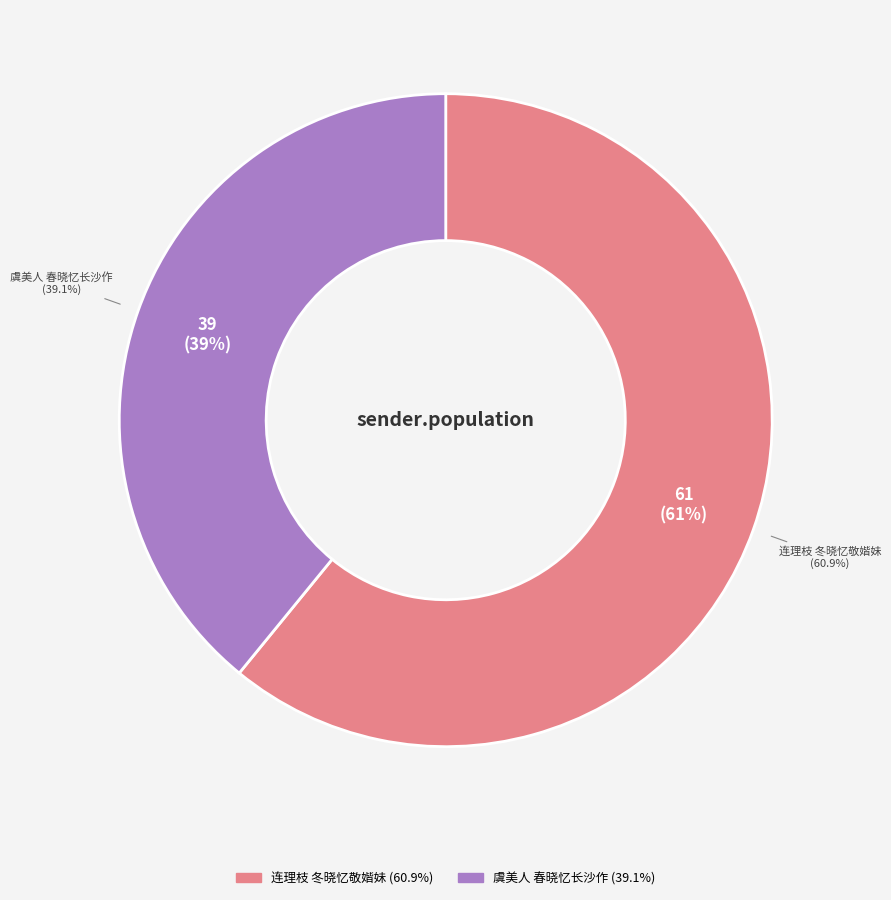

Which category has the smallest portion of the pie?

虞美人 春晓忆长沙作